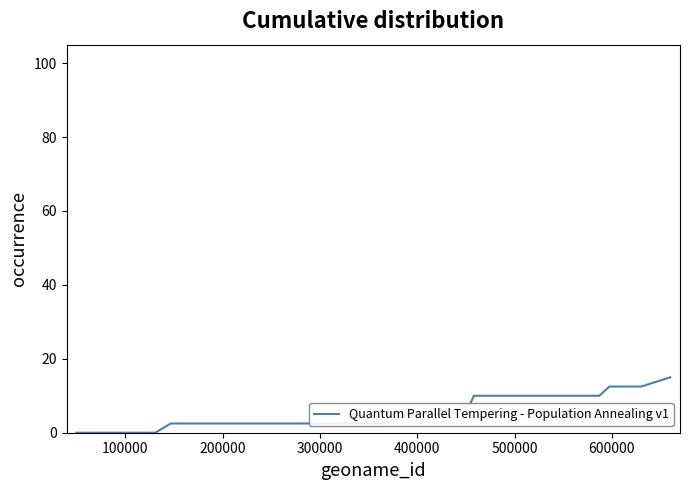

What is the greatest value displayed?

15.0